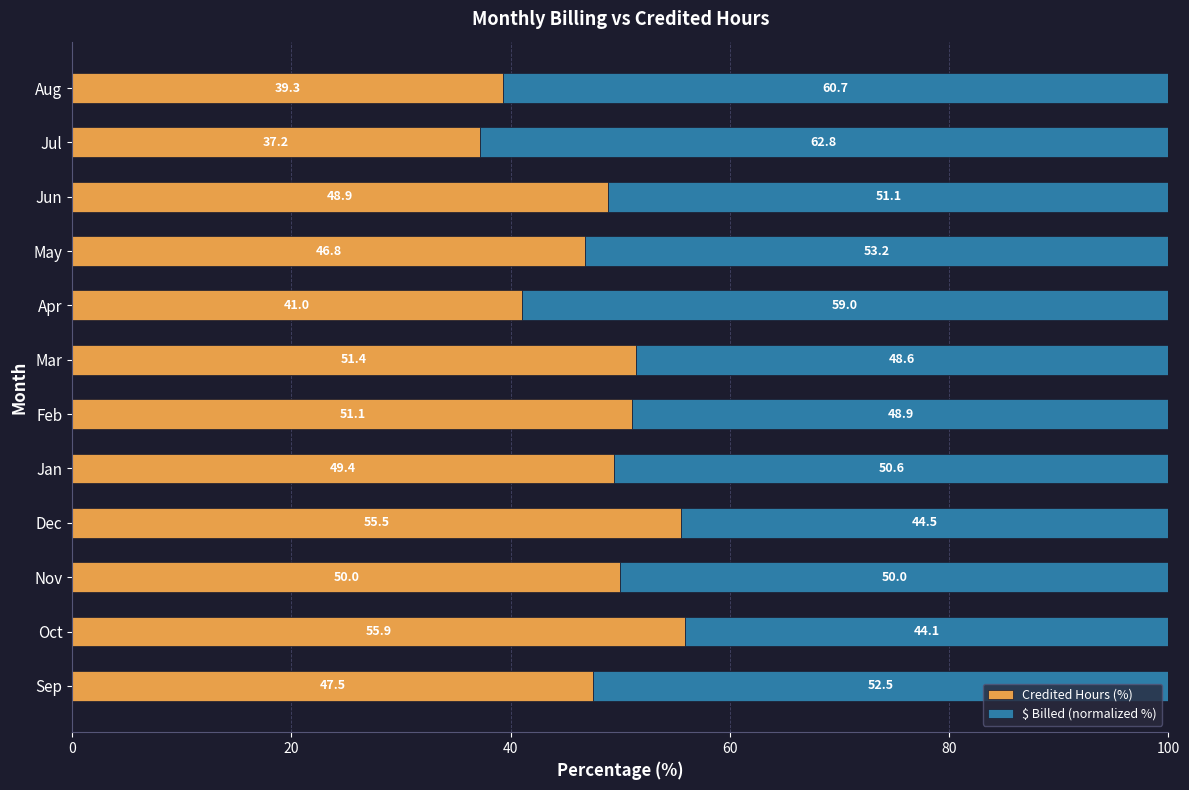

What is the total value across all series at Sep?

100.0